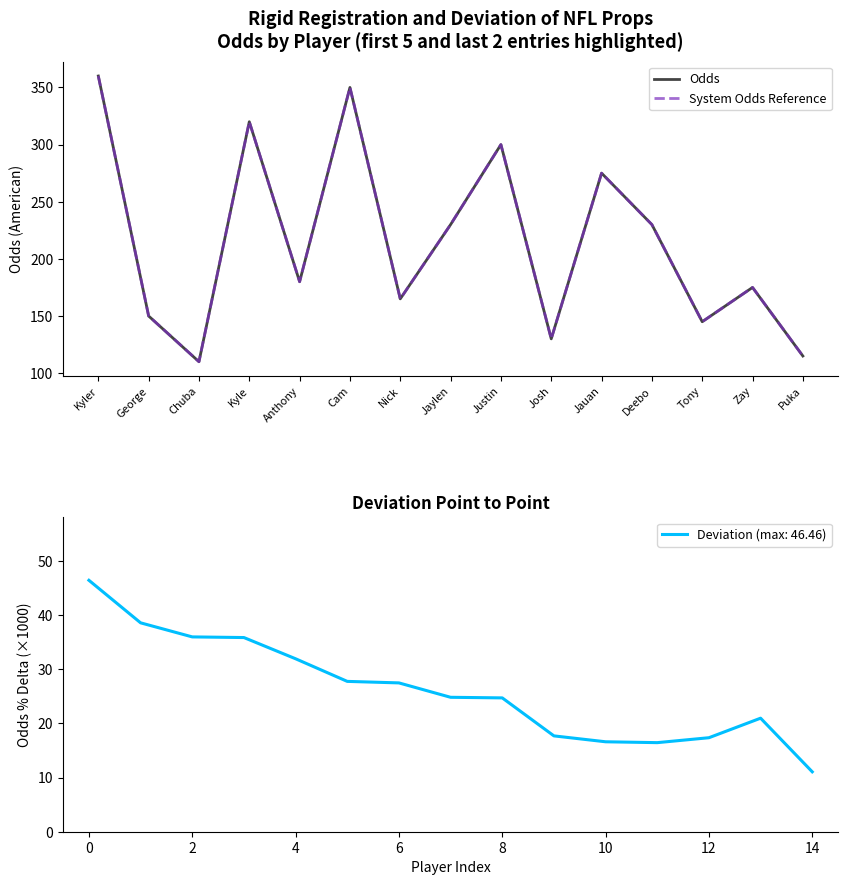

Which category has the lowest value in the Odds series?

Chuba